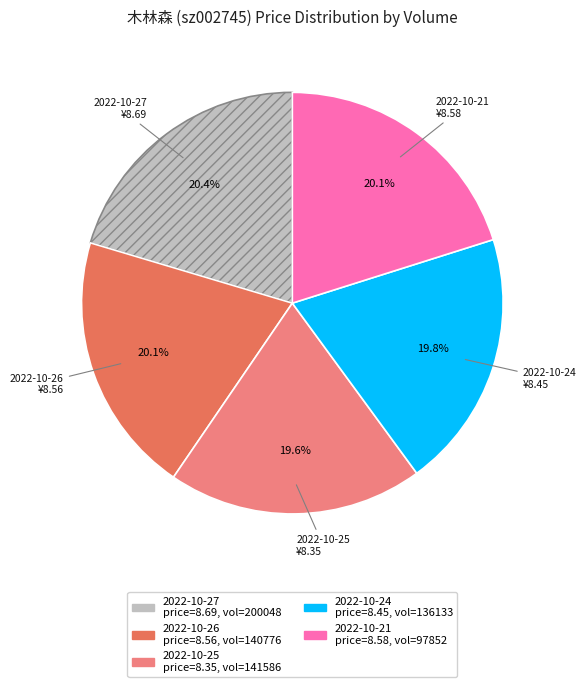

Is there any slice that represents more than half of the pie?

No